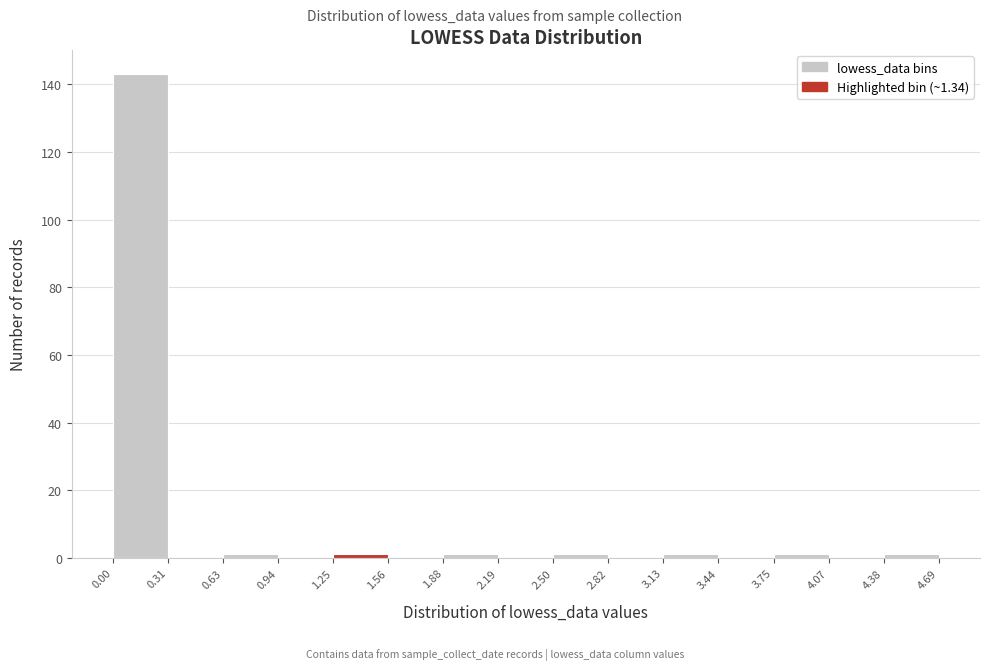

What is the height of the bar covering 0.00 to 0.31 on the x-axis? The values are not printed on the chart, so give them approximately, as read against the axis.

144